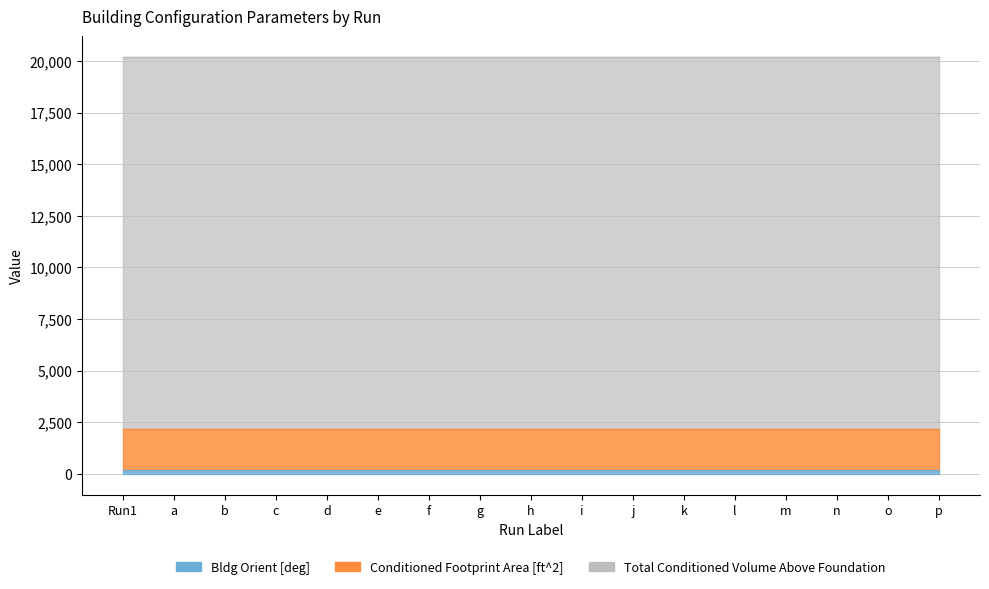

What is the value of the Conditioned Footprint Area [ft^2] point at the 14th from the left?

2000